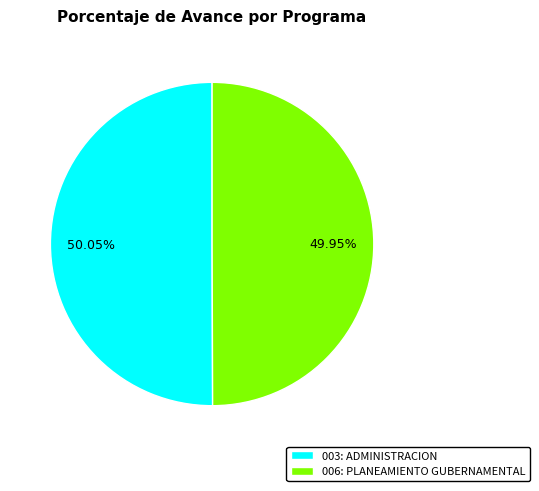

How many segments does this pie chart have?

2